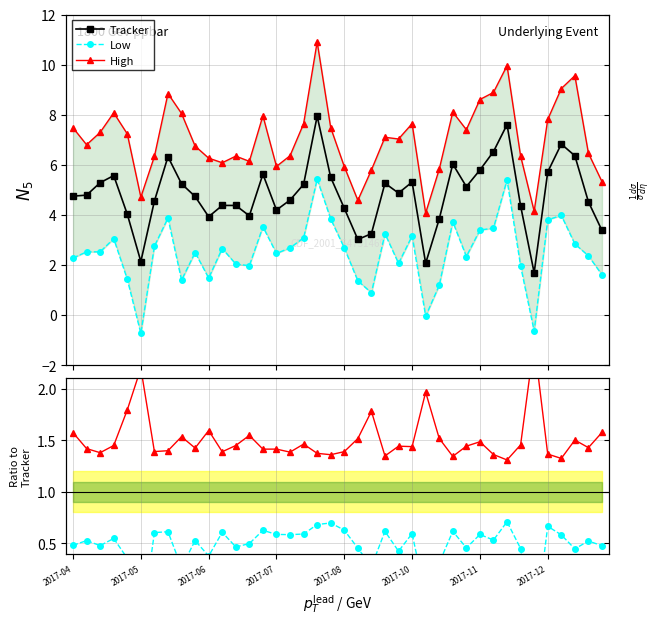

The High/Tracker series shows 2.3 at 29. True or false?

False